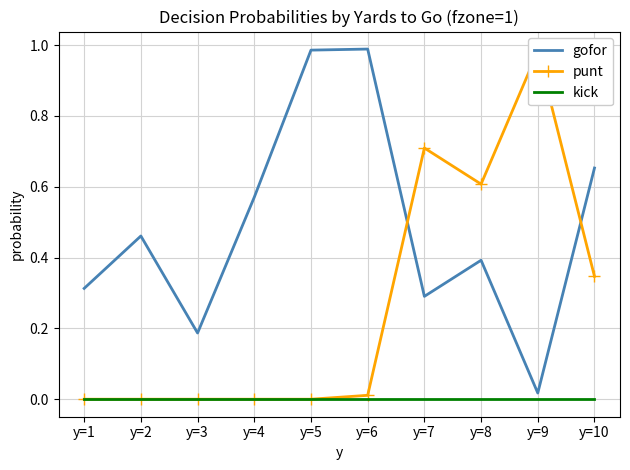

What is the maximum value shown in the chart?

1.0